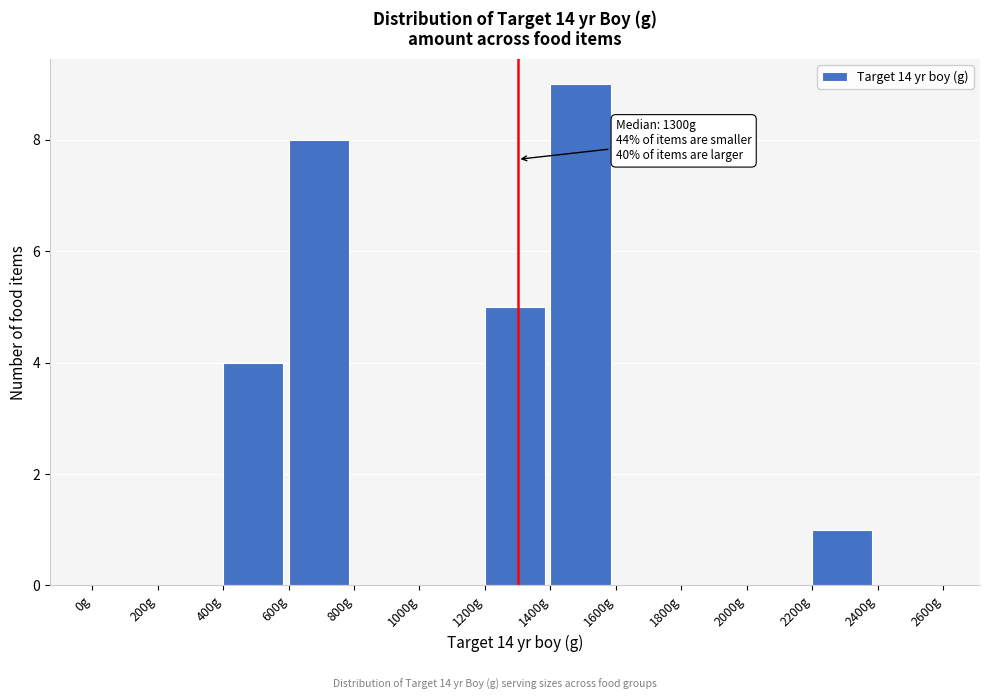

Over which range of the x-axis is the bar tallest?

1400 to 1600